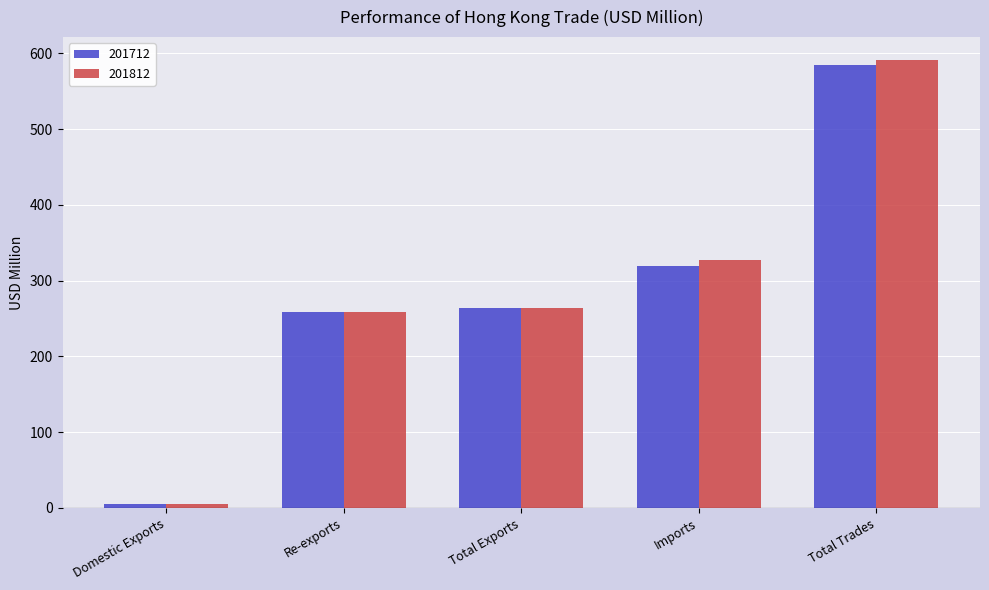

Is the value of 201812 at Total Trades greater than the value of 201712 at Re-exports?

Yes